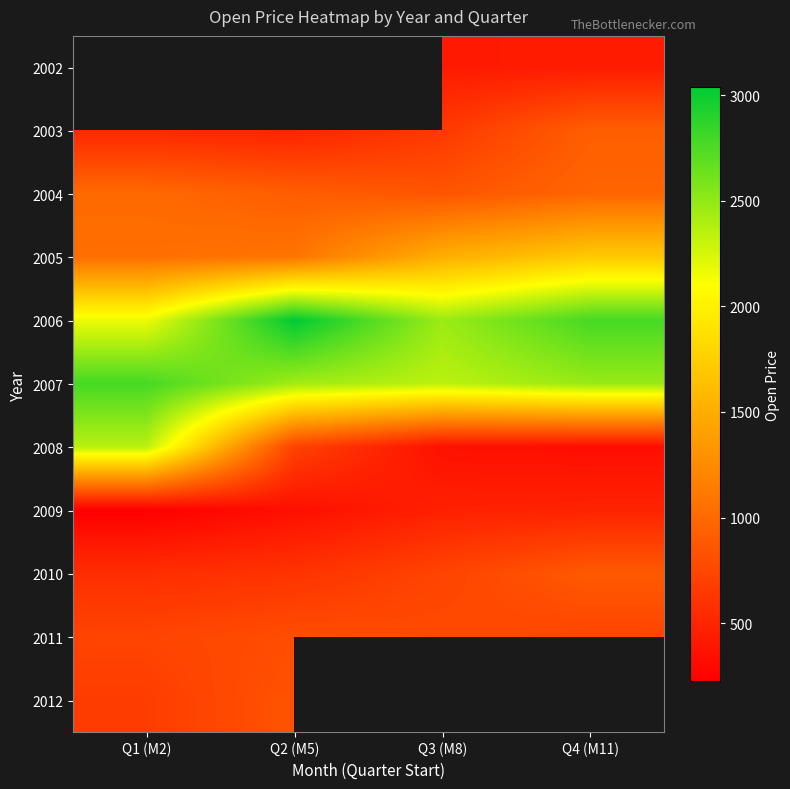

Where does the 2007 series first go above 2480?

Q1 (M2)